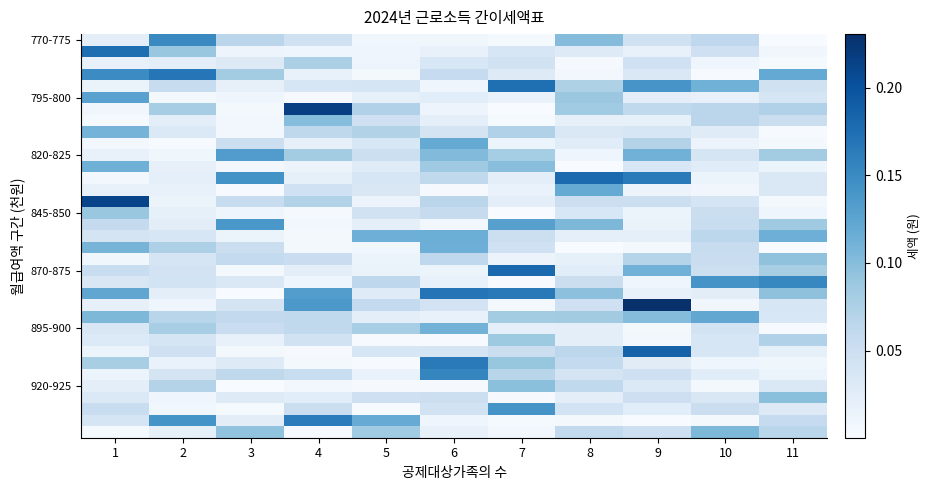

Which has a higher value, 6 or 8?

8